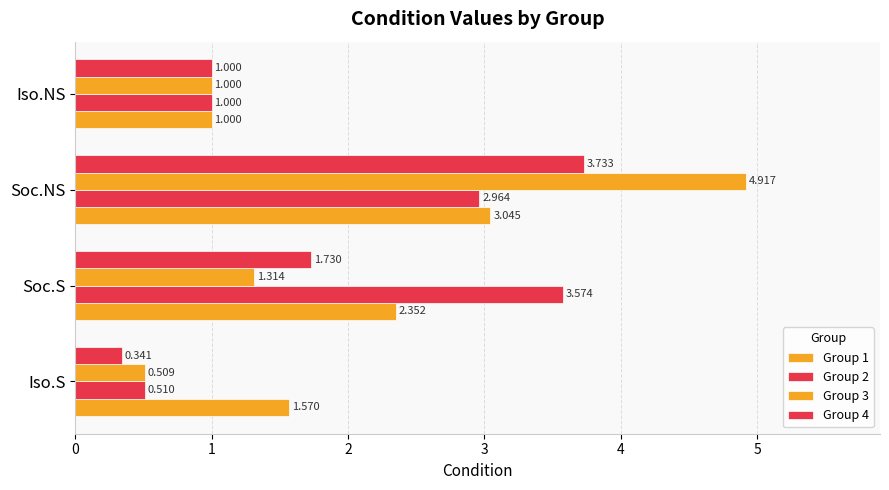

How many values in the Group 1 series are below 2?

2